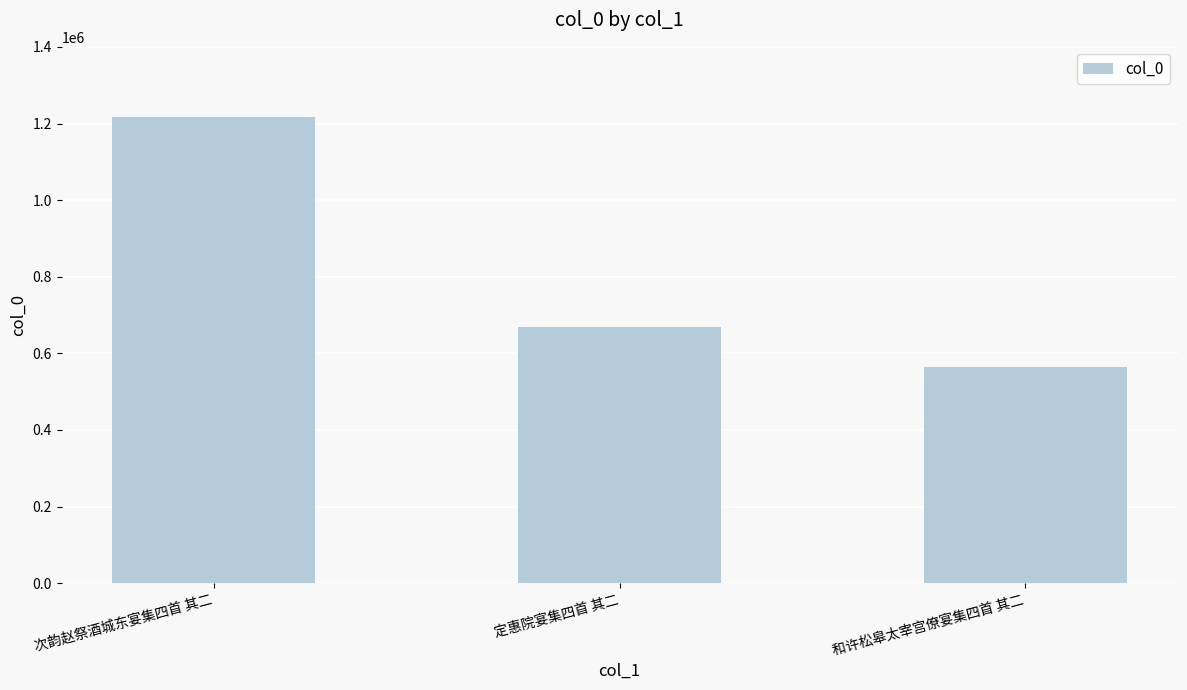

List the labels in order of value, smallest first.

和许松皋太宰宫僚宴集四首 其二, 定惠院宴集四首 其二, 次韵赵祭酒城东宴集四首 其二